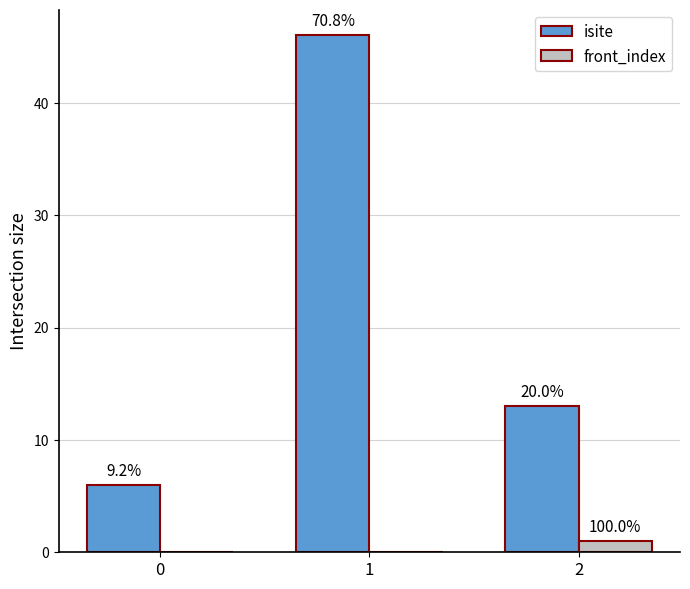

What are all the series names shown in the legend?

isite, front_index